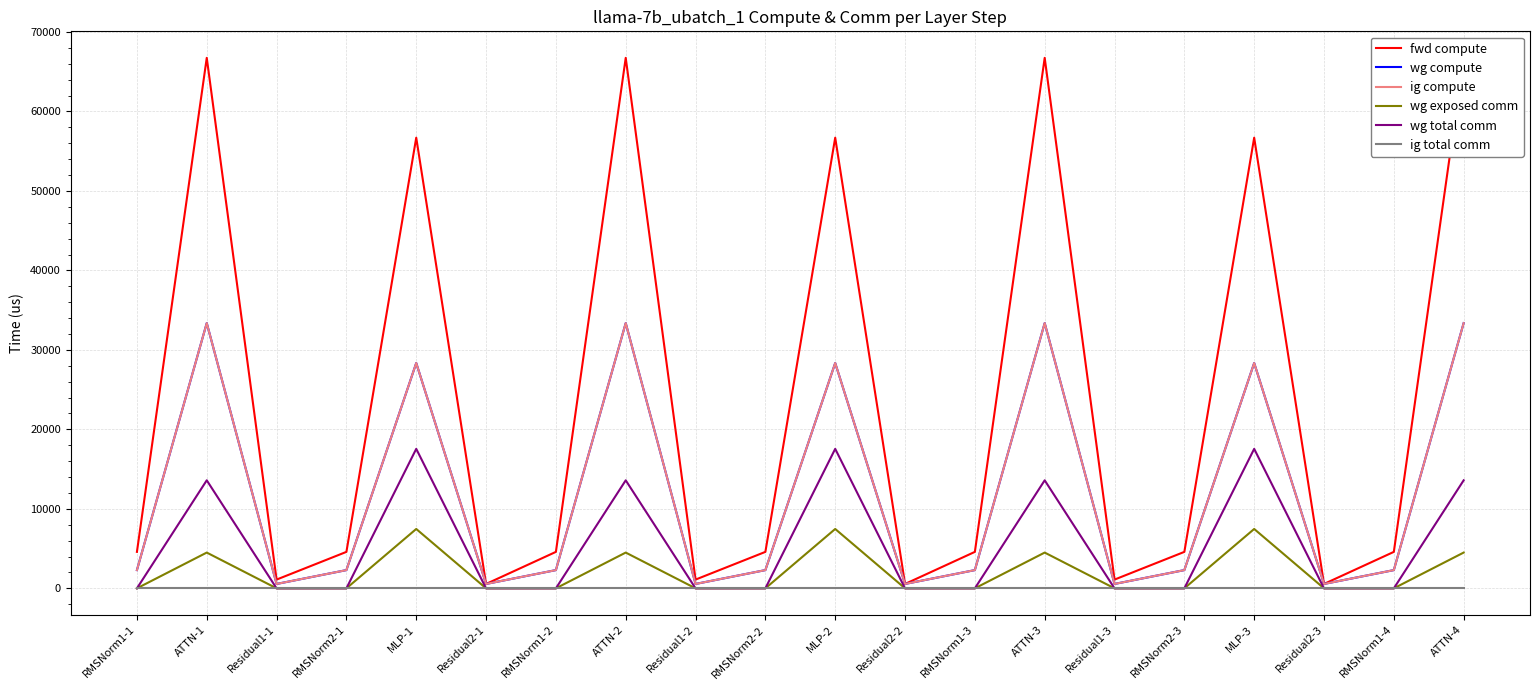

The wg exposed comm series shows 0.0 at RMSNorm2-2. True or false?

True